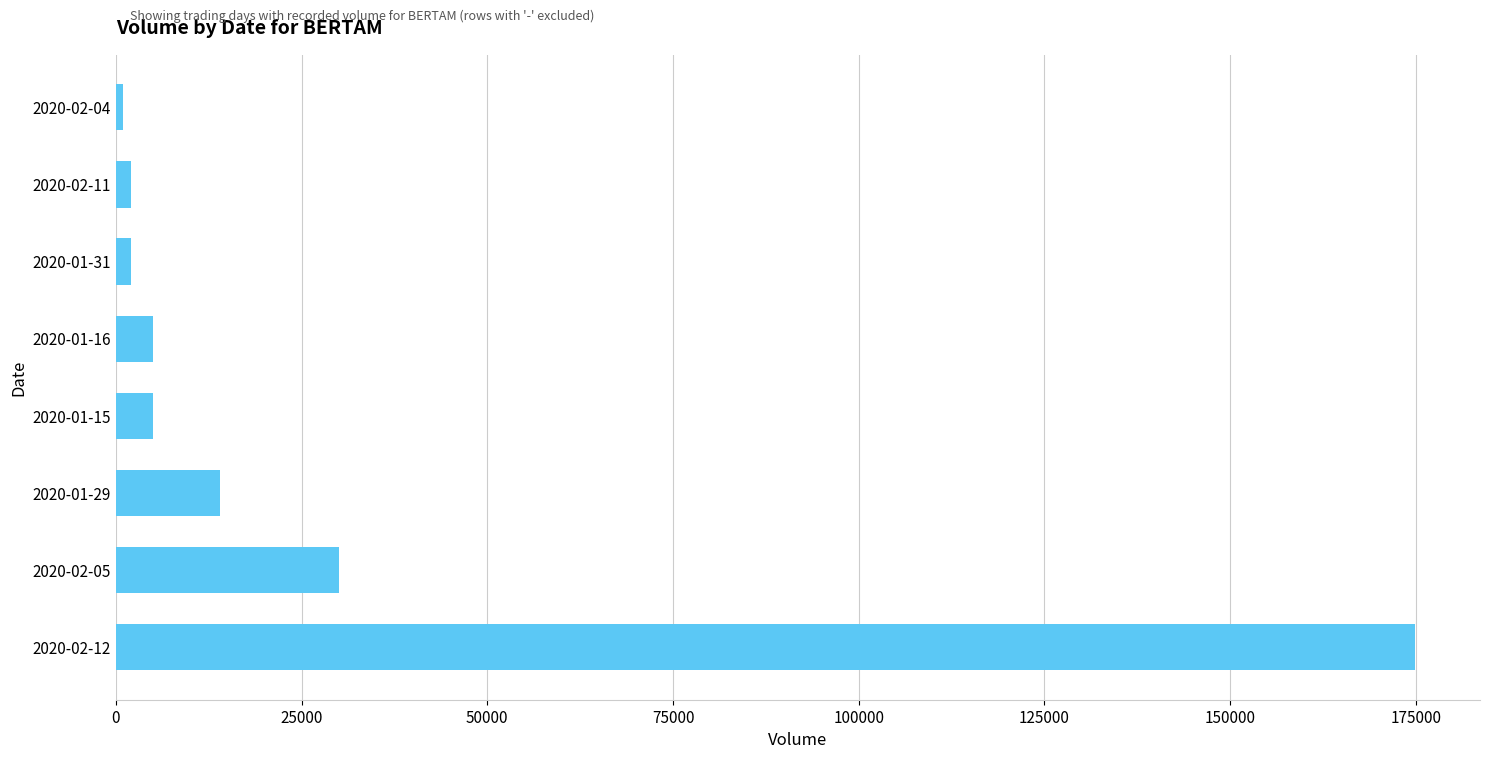

What is the difference between the maximum and minimum values?

173900